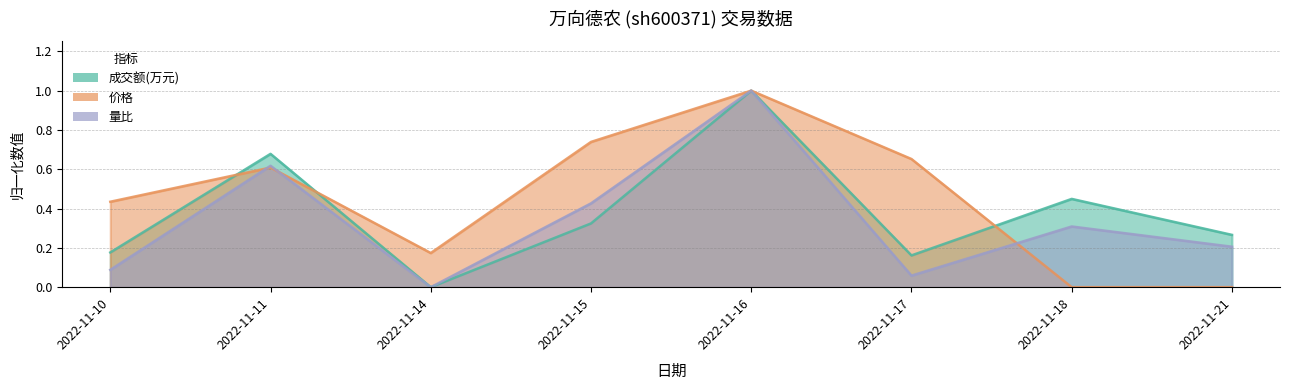

What is the value of the 量比 point at the 5th from the left?

1.0